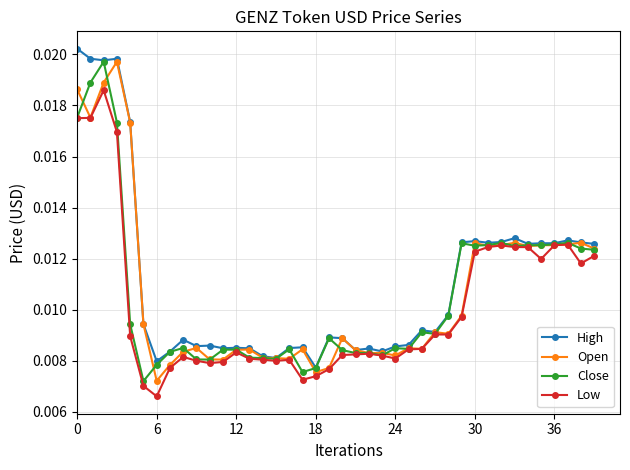

At how many categories does at least one series exceed 0?

40